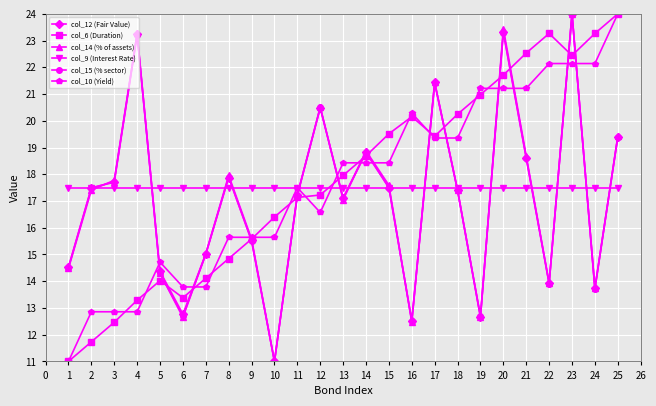

What is the value of the col_15 (% sector) point at the 10th from the left?

11.0